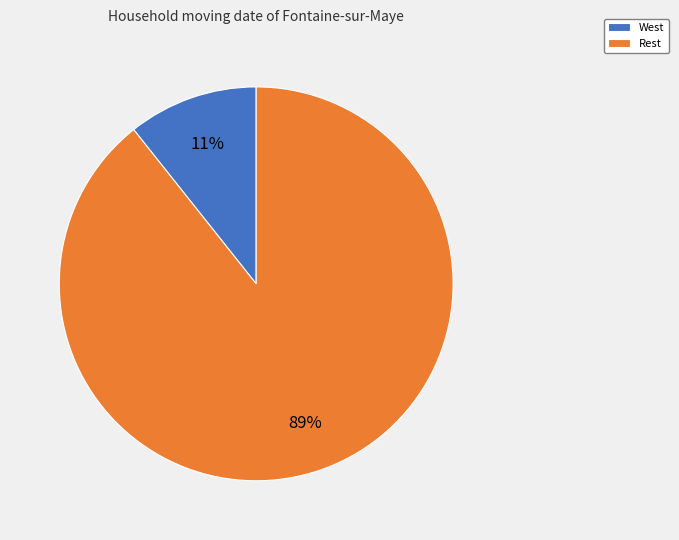

Is the sum of West and Rest greater than half?

Yes